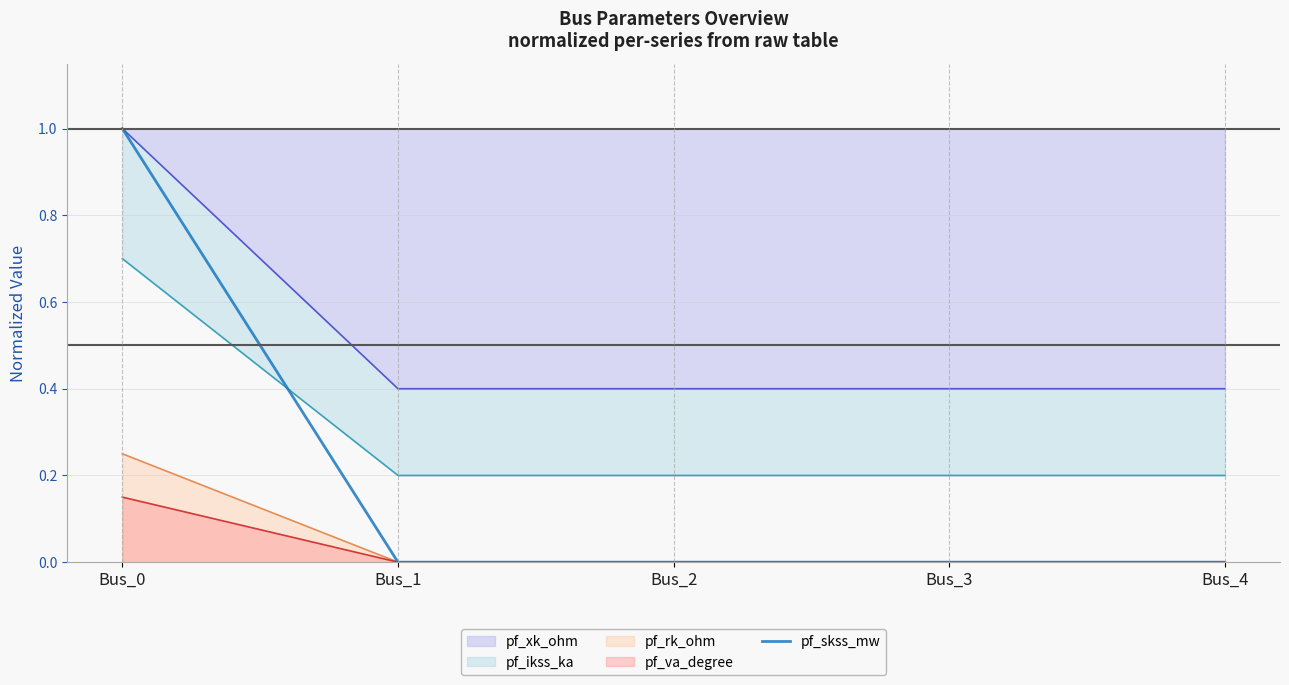

Is it true that the value at Bus_4 is 0?

True